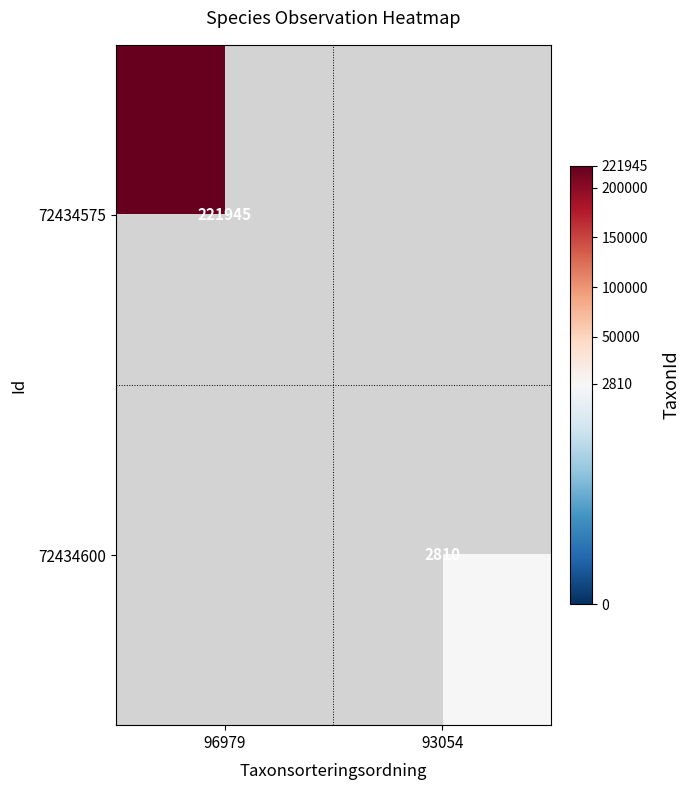

Is it true that 72434600 equals 604 at 93054?

False